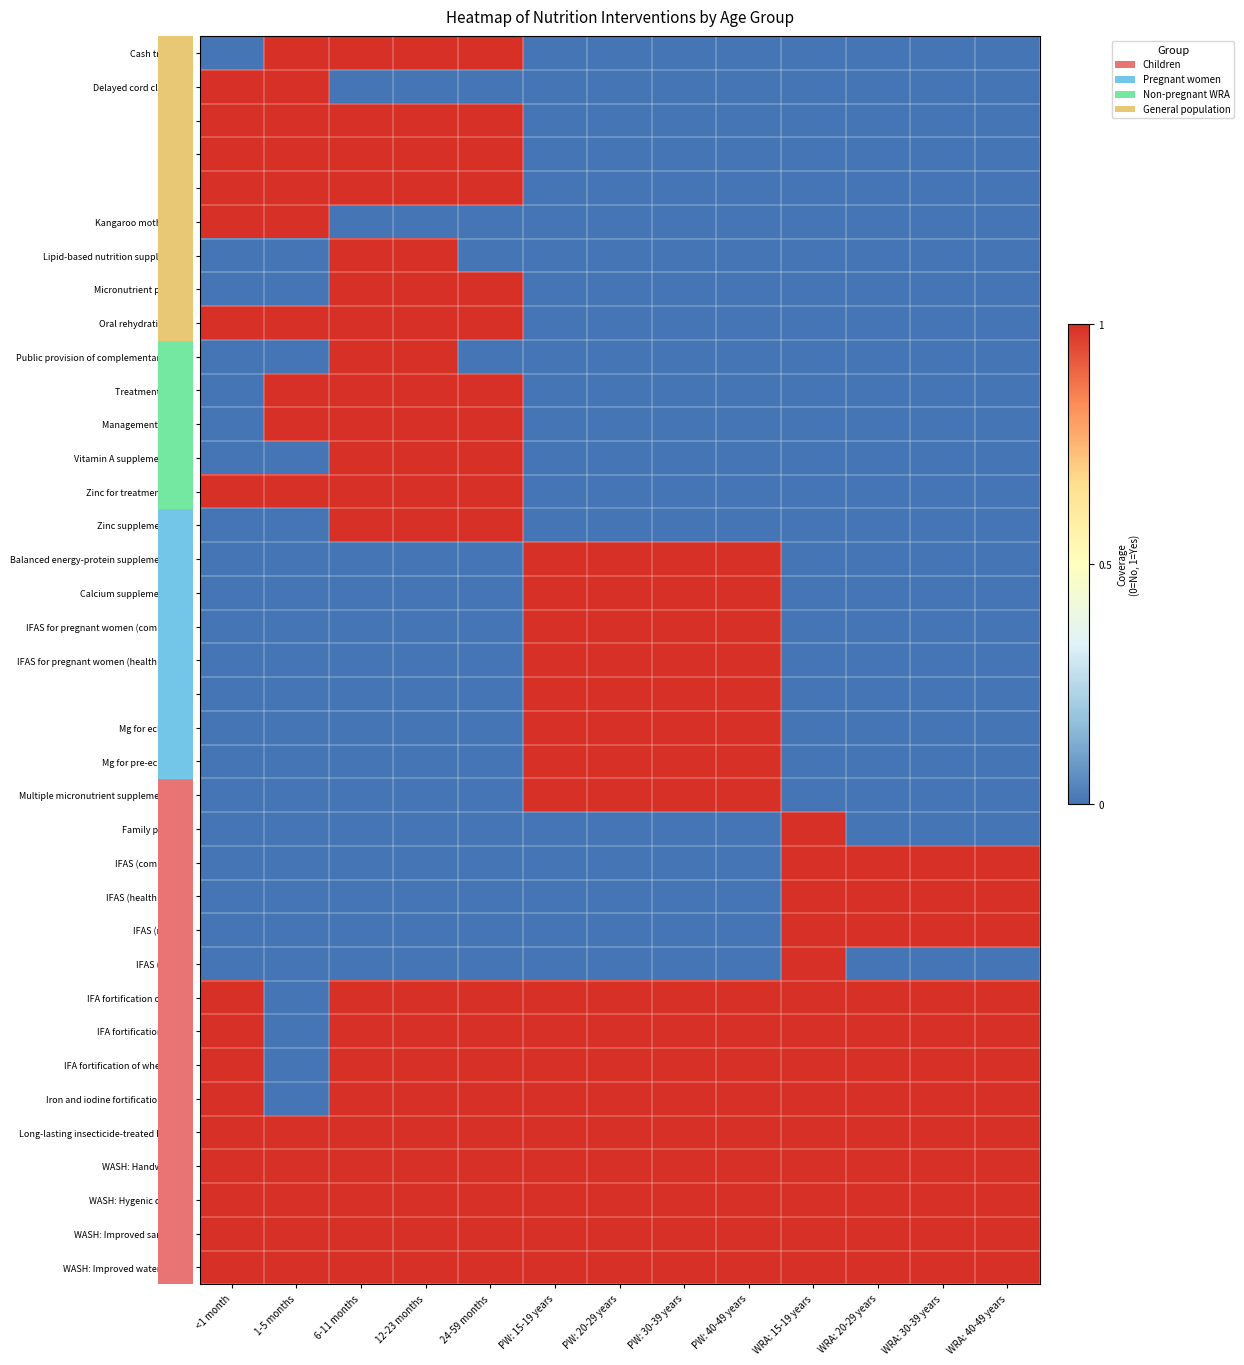

At how many categories does at least one series exceed 0?

13